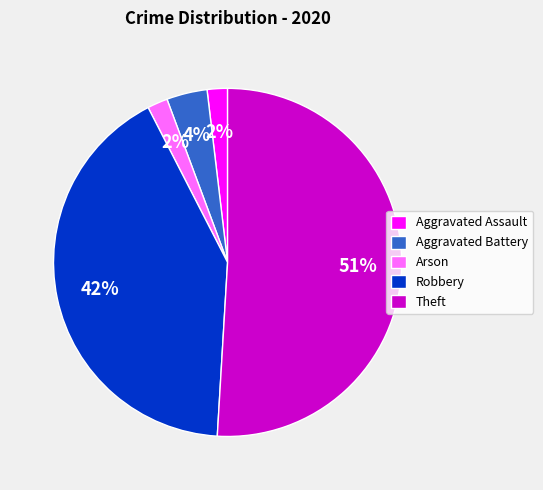

True or false: Arson accounts for 2% of the total.

True